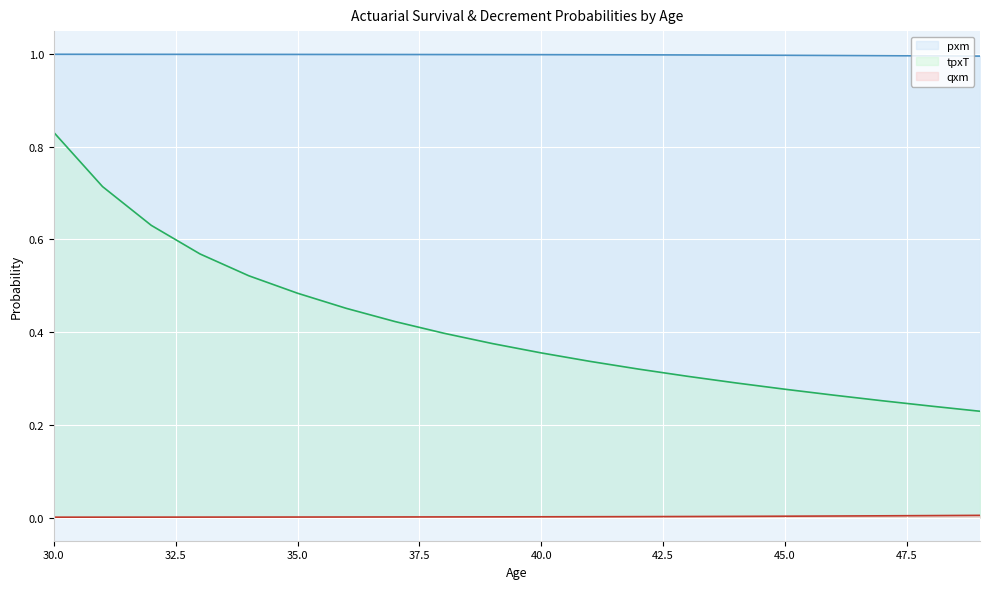

Reading left to right, list all the values displayed in this chart.

pxm: 30=1.0	31=1.0	32=1.0	33=1.0	34=1.0	35=1.0	36=1.0	37=1.0	38=1.0	39=1.0	40=1.0	41=1.0	42=1.0	43=1.0	44=1.0	45=1.0	46=1.0	47=1.0	48=1.0	49=1.0
qxm: 30=0.0	31=0.0	32=0.0	33=0.0	34=0.0	35=0.0	36=0.0	37=0.0	38=0.0	39=0.0	40=0.0	41=0.0	42=0.0	43=0.0	44=0.0	45=0.0	46=0.0	47=0.0	48=0.0	49=0.0
tpxT: 30=0.8	31=0.7	32=0.6	33=0.6	34=0.5	35=0.5	36=0.5	37=0.4	38=0.4	39=0.4	40=0.4	41=0.3	42=0.3	43=0.3	44=0.3	45=0.3	46=0.3	47=0.3	48=0.2	49=0.2